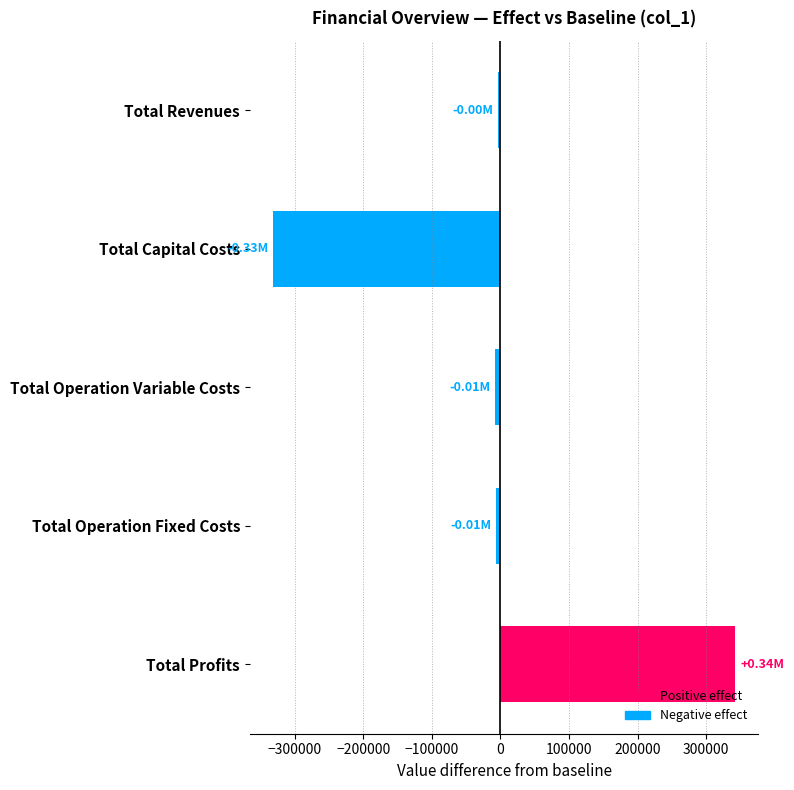

Which has a higher value, Total Operation Variable Costs or Total Profits?

Total Profits